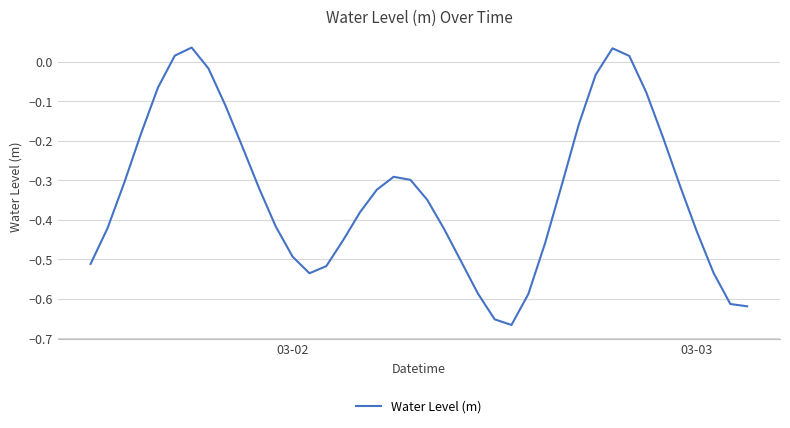

What is the difference between the maximum and minimum values?

0.7